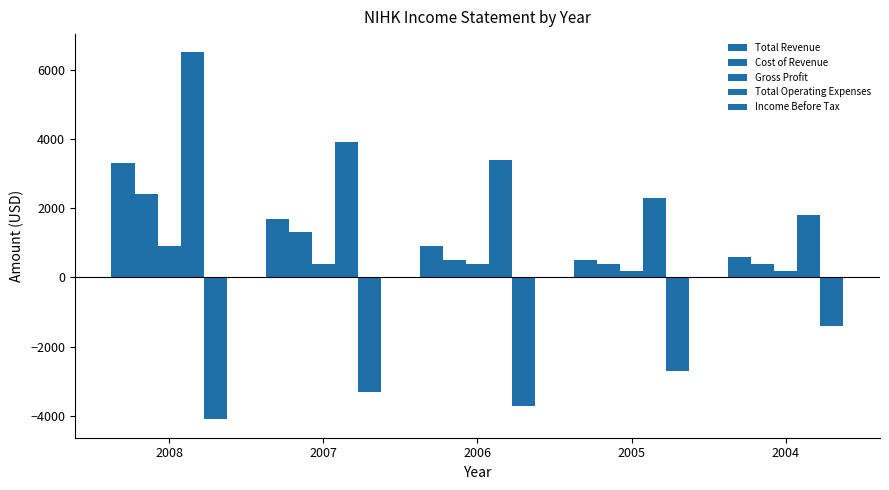

What value does the Total Operating Expenses series have at 2008, to the nearest 100?

6500